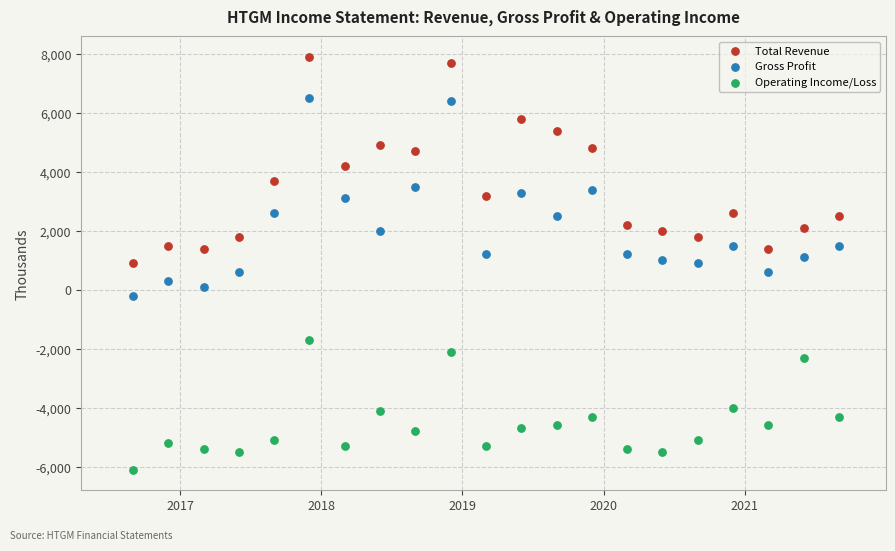

Which series has the largest Y range (max minus min)?

Total Revenue